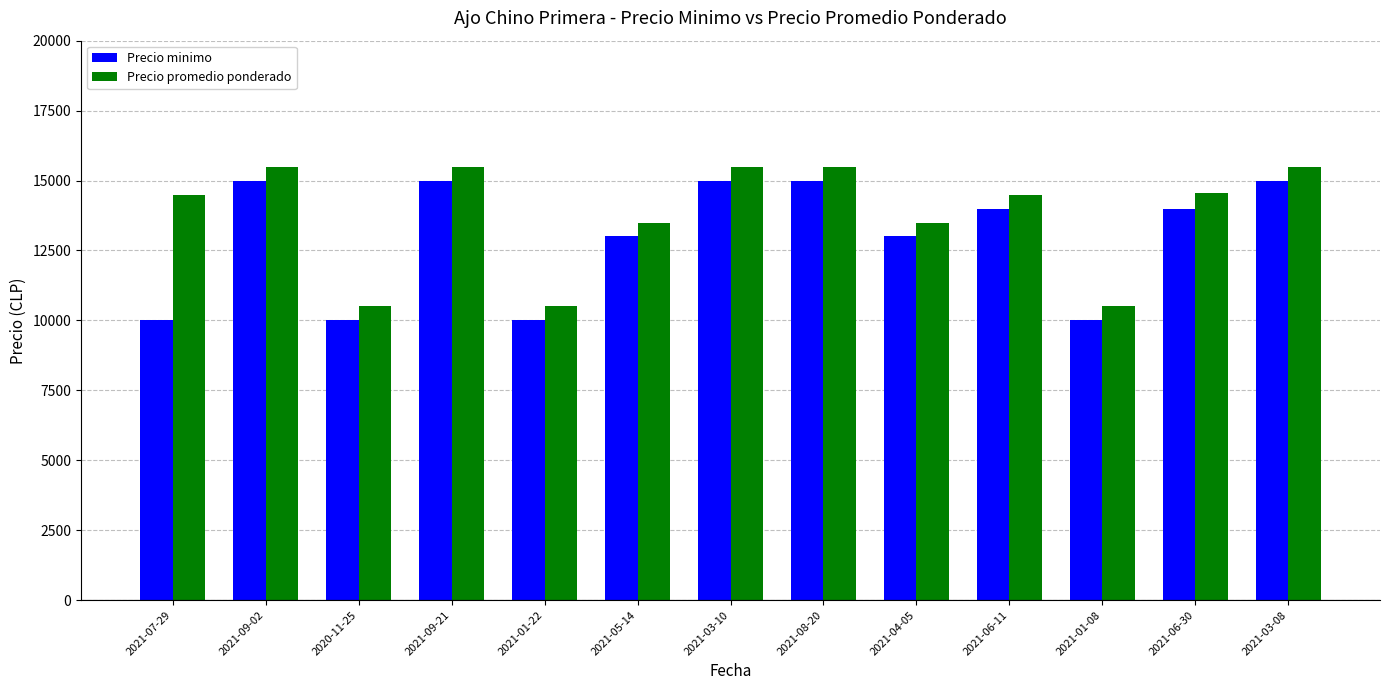

What is the minimum value shown in the chart?

10000